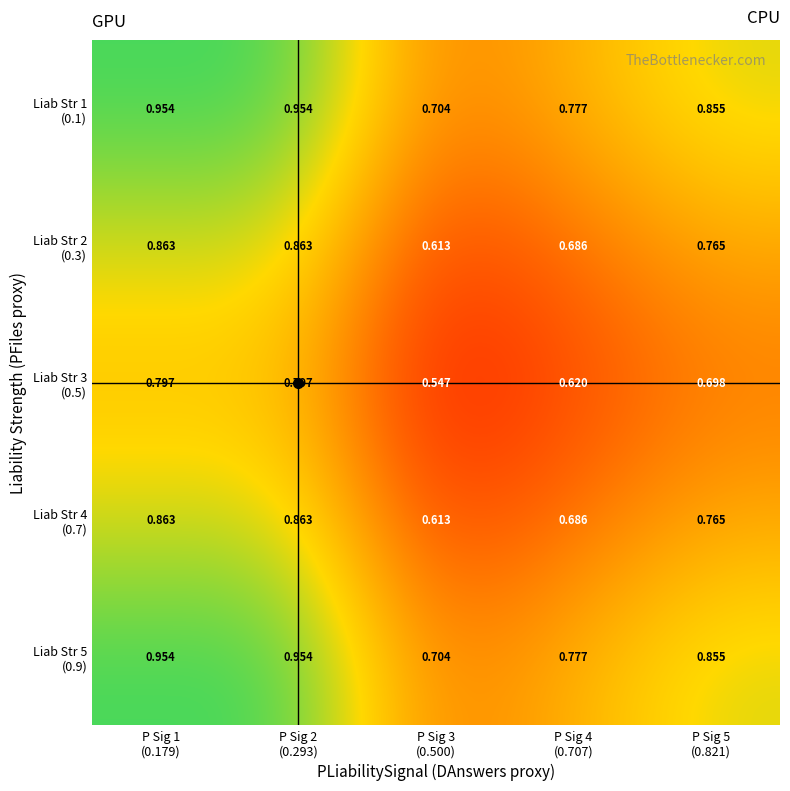

How many data points does each series have?

5